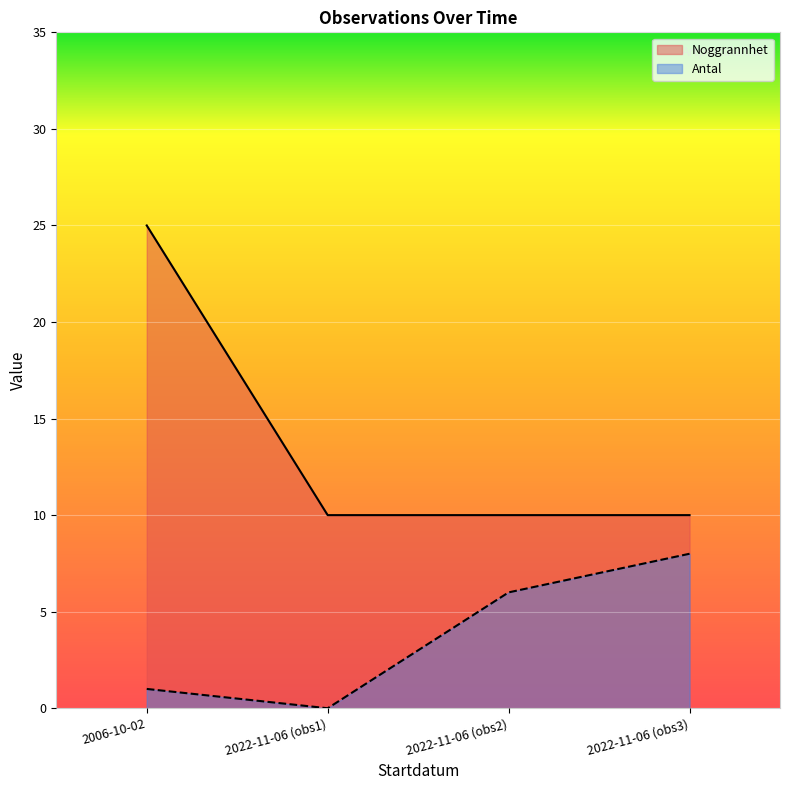

What is the total value across all series at 2022-11-06 (obs1)?

10